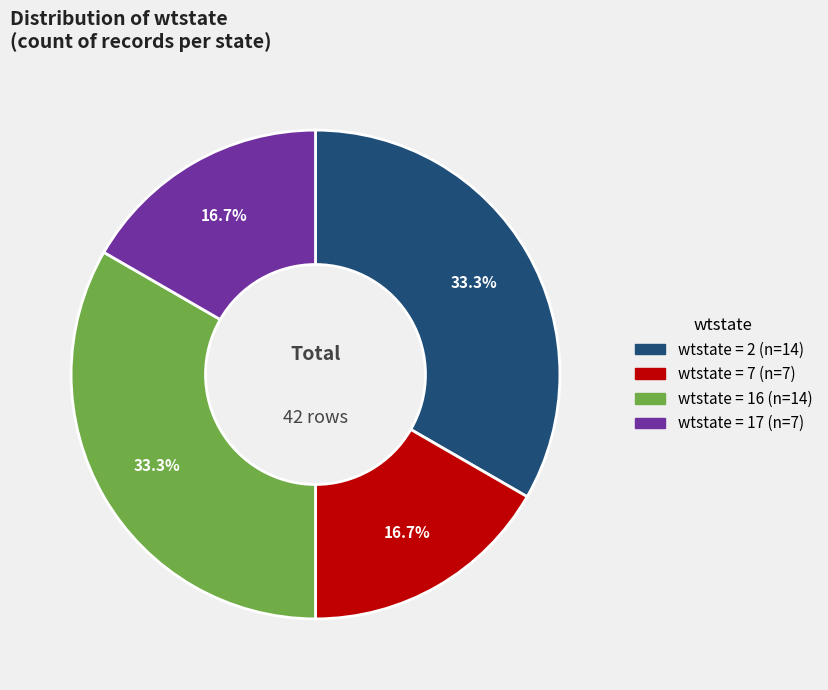

Does any single category account for the majority?

No